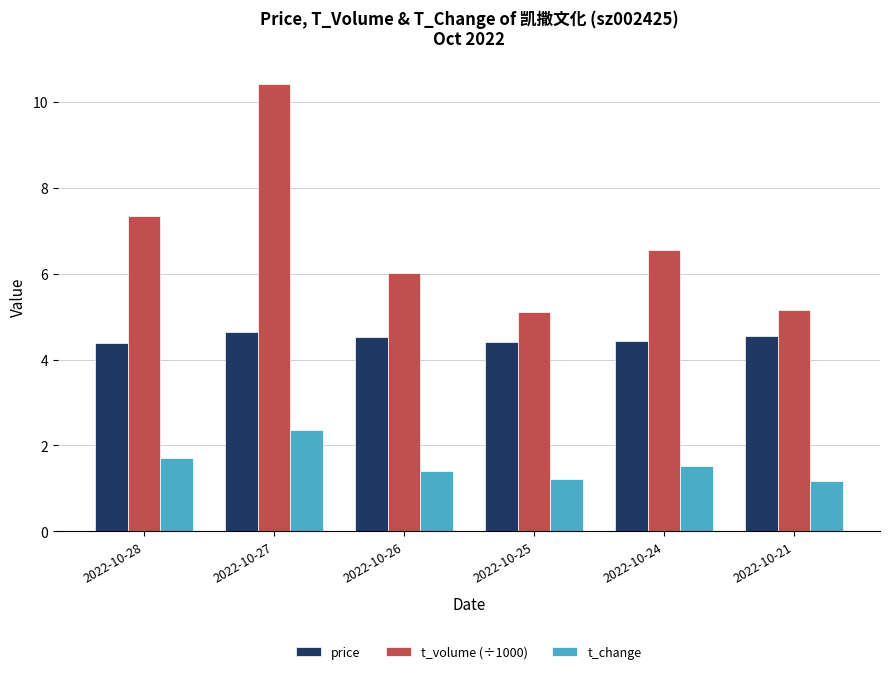

How many categories are shown in the chart?

6